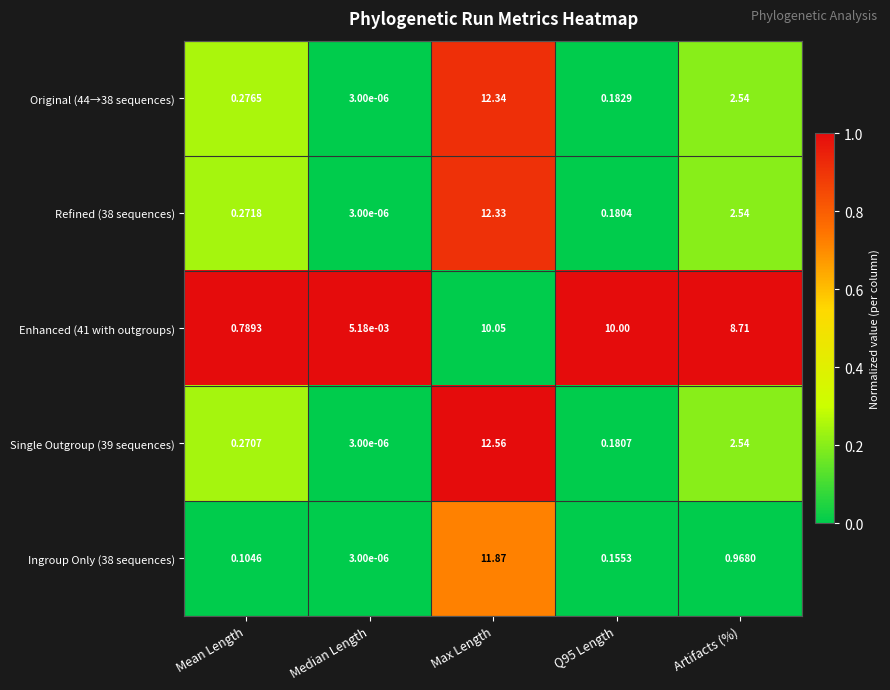

Is the value of Refined (38 sequences) at Median Length greater than the value of Enhanced (41 with outgroups) at Mean Length?

No